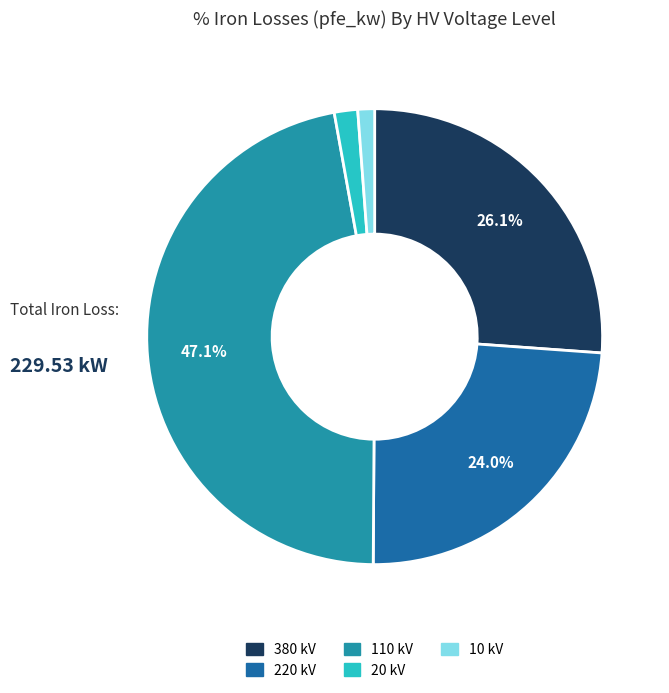

Is there a majority slice in this chart?

No